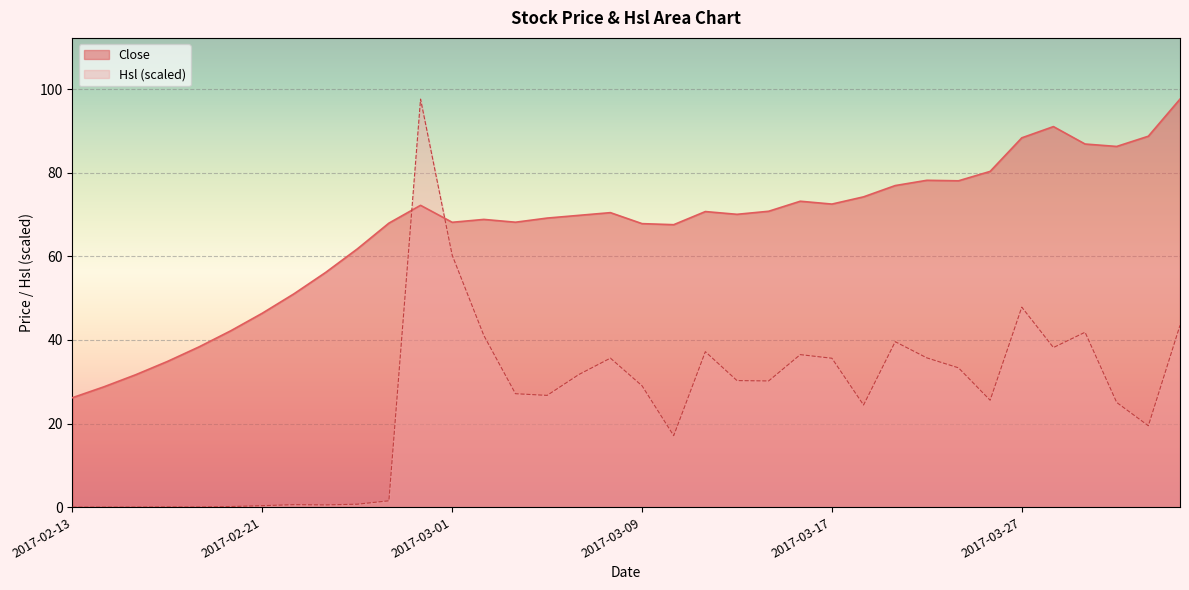

True or false: Hsl and Close intersect in this chart.

True